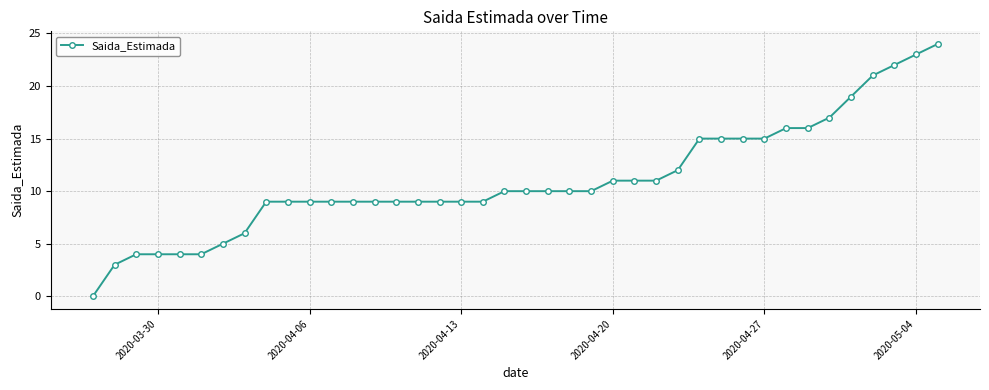

What is the average value?

11